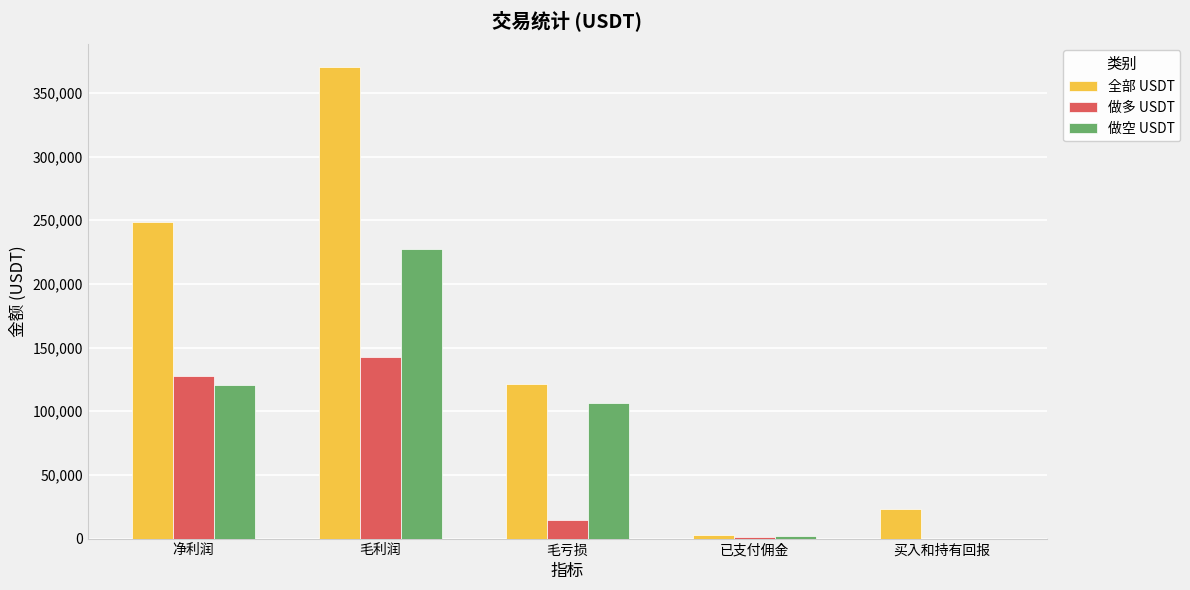

What are all the series names shown in the legend?

全部 USDT, 做多 USDT, 做空 USDT